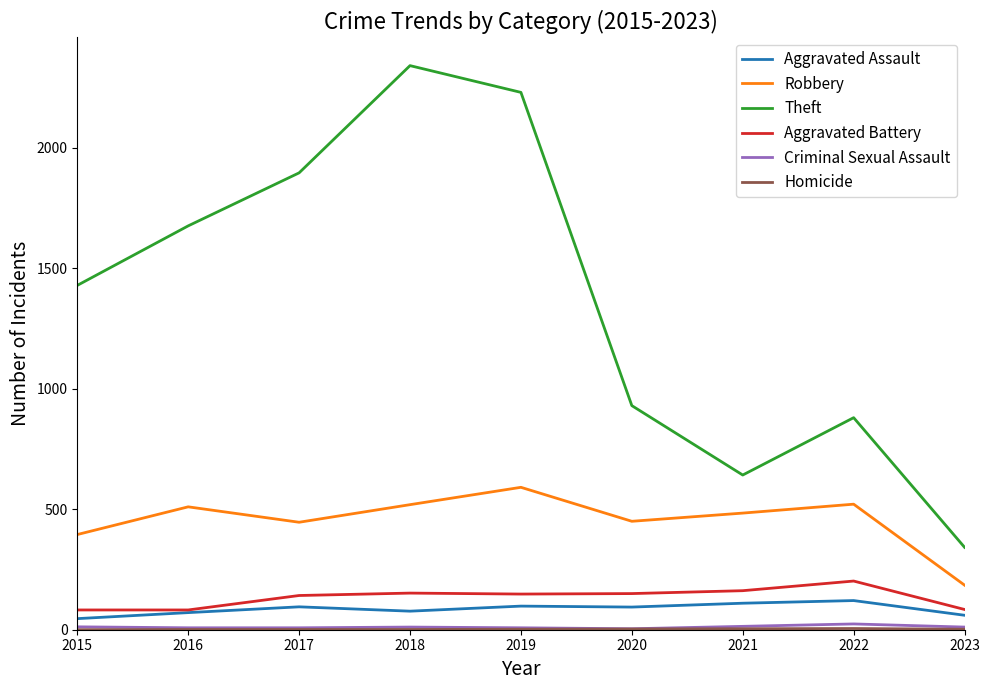

Which series has the largest range (max minus min)?

Theft